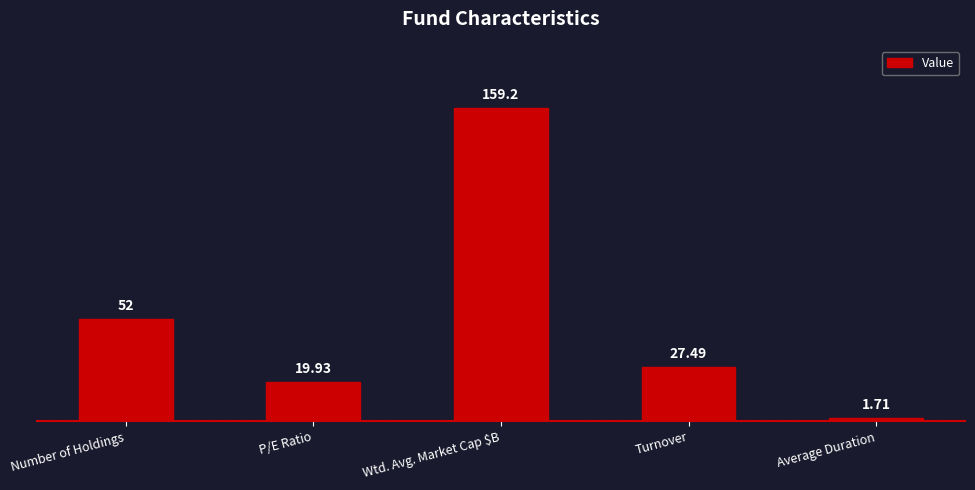

Approximately how many times larger is the value at Wtd. Avg. Market Cap $B compared to Turnover?

5.8